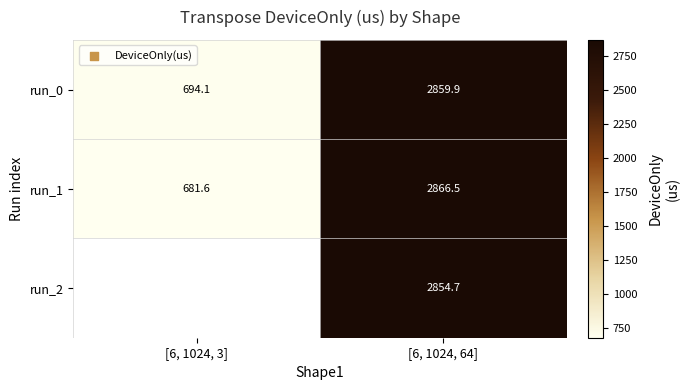

How many values in the run_0 series exceed 2859?

1